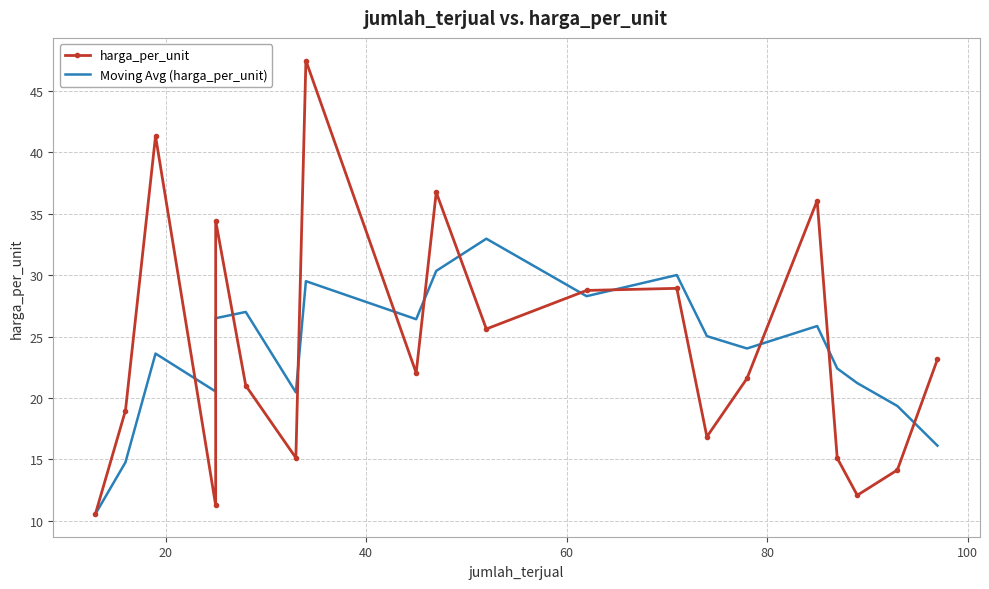

At how many categories does at least one series exceed 15?

19